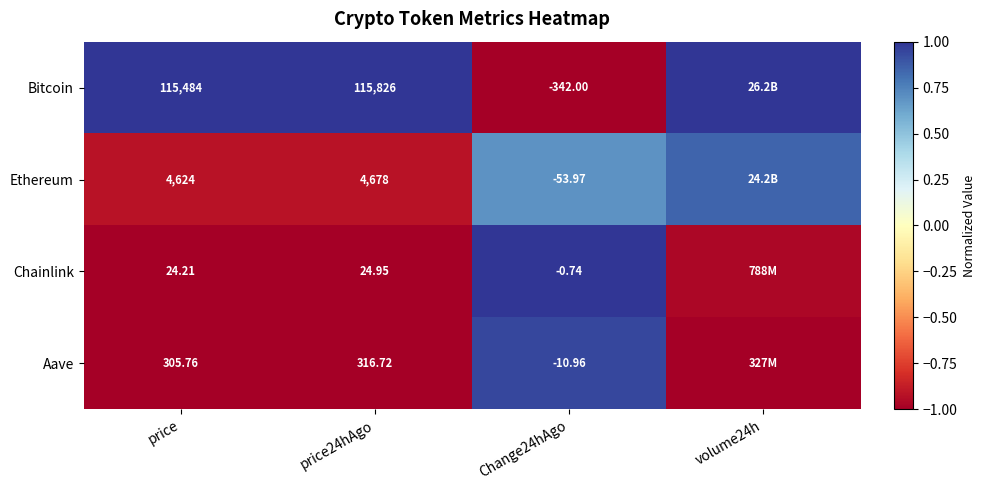

How many series are shown in this chart?

4